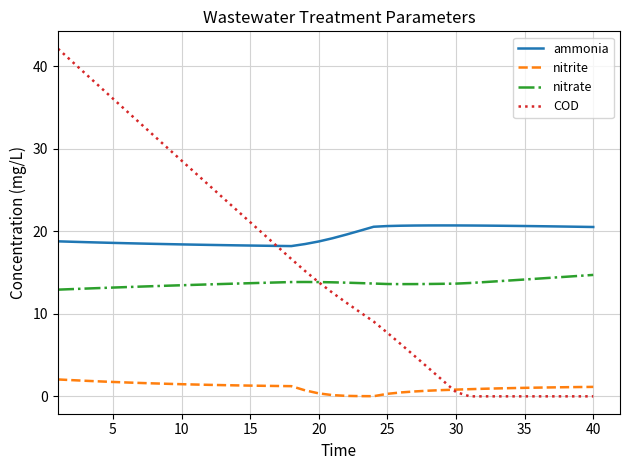

Which series has the largest total across all categories?

ammonia